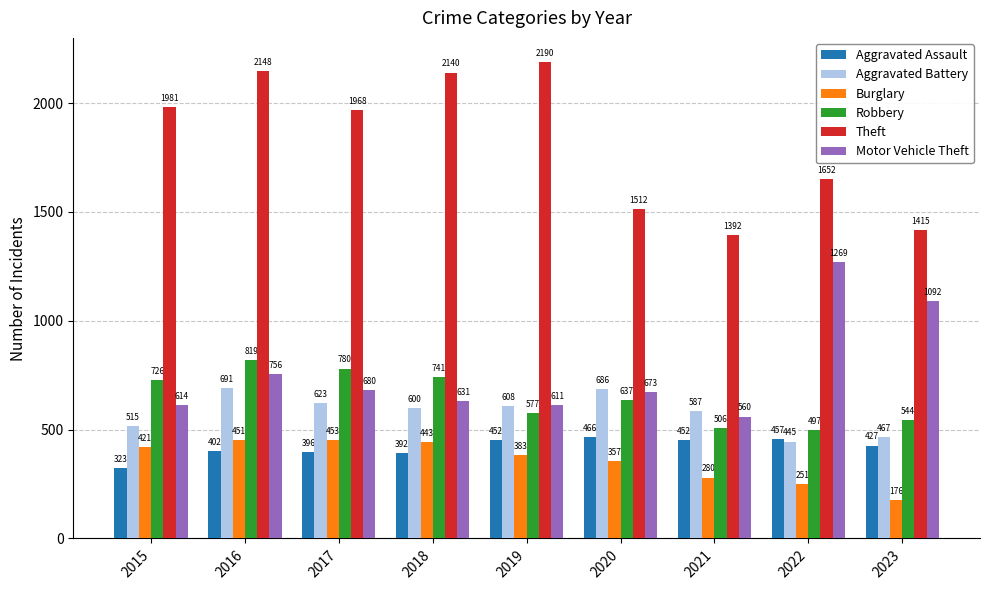

Which series has the largest total across all categories?

Theft